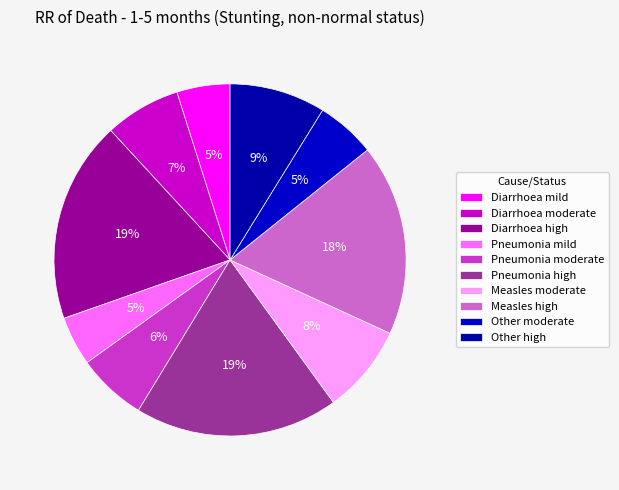

How many slices are in this pie chart?

10